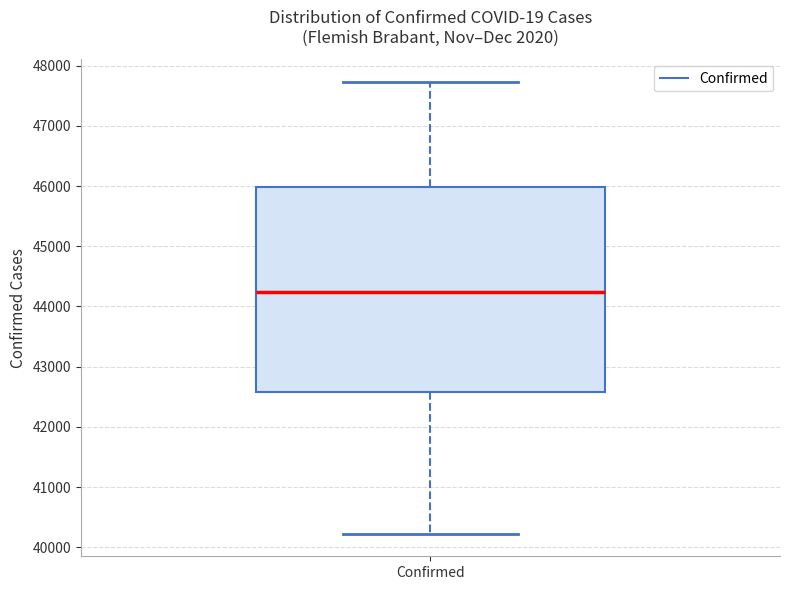

Read this box plot against the y-axis: the position of the median line, the range covered by the box, and the ends of both whiskers. The values are not printed on the chart, so give them approximately, as read against the axis.

median 44200, box 42600 to 46000, whiskers 40200 to 47700